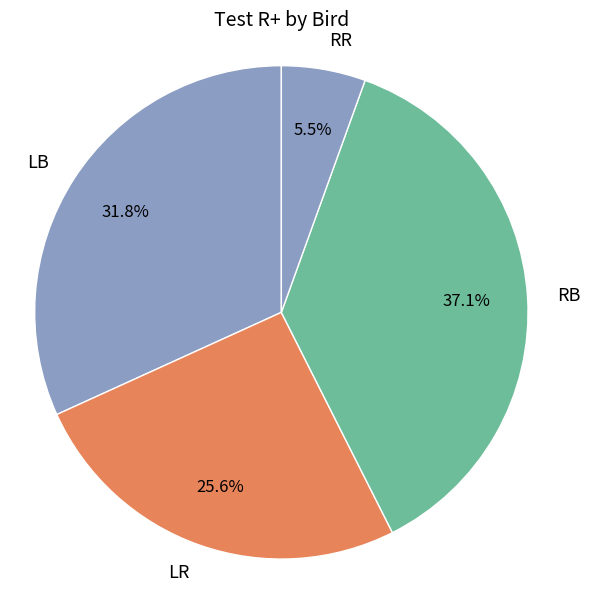

What is the smallest slice in the pie chart?

RR